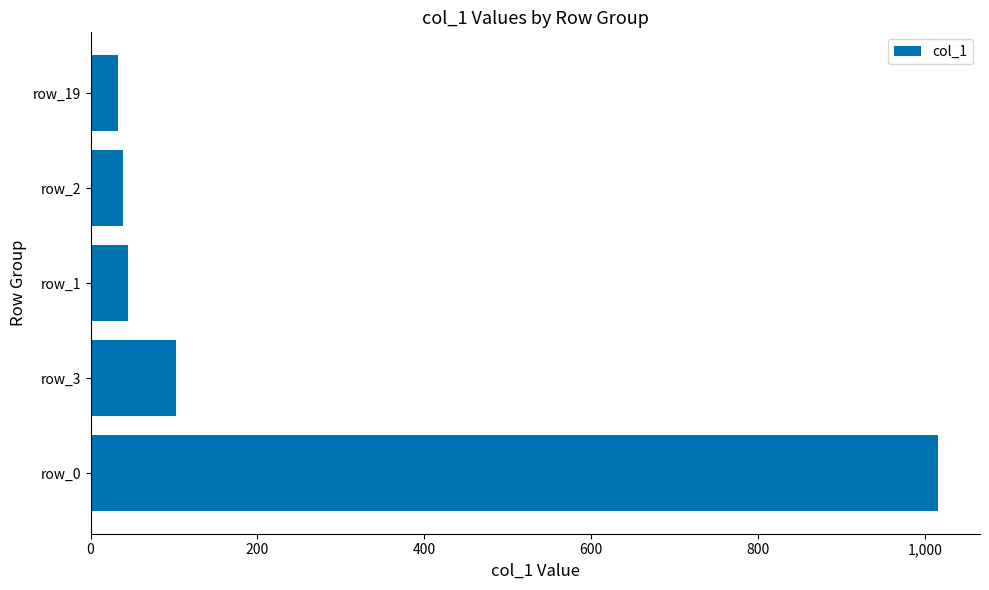

Reading top to bottom, list all the values displayed in this chart.

row_19=33	row_2=39	row_1=45	row_3=102	row_0=1015